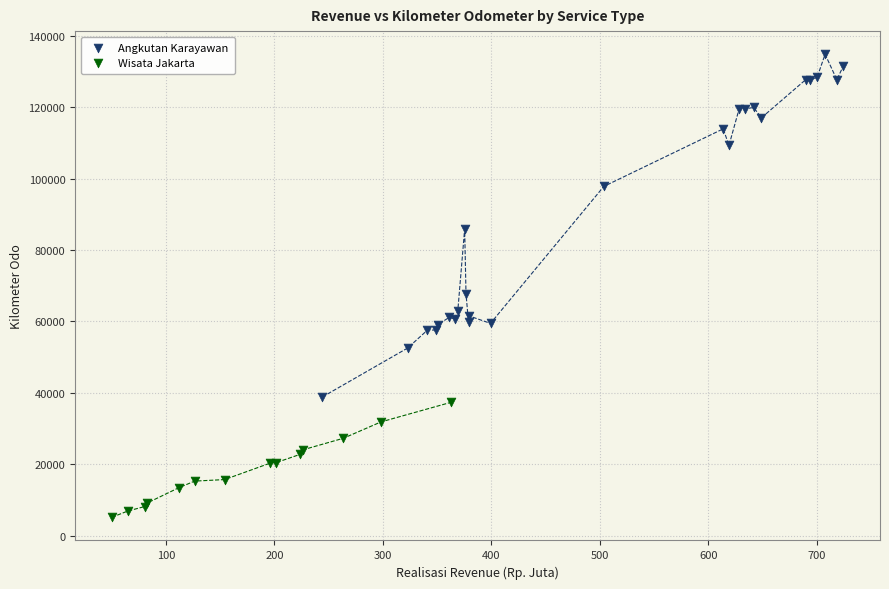

Which series reaches the maximum Y coordinate?

Angkutan Karayawan